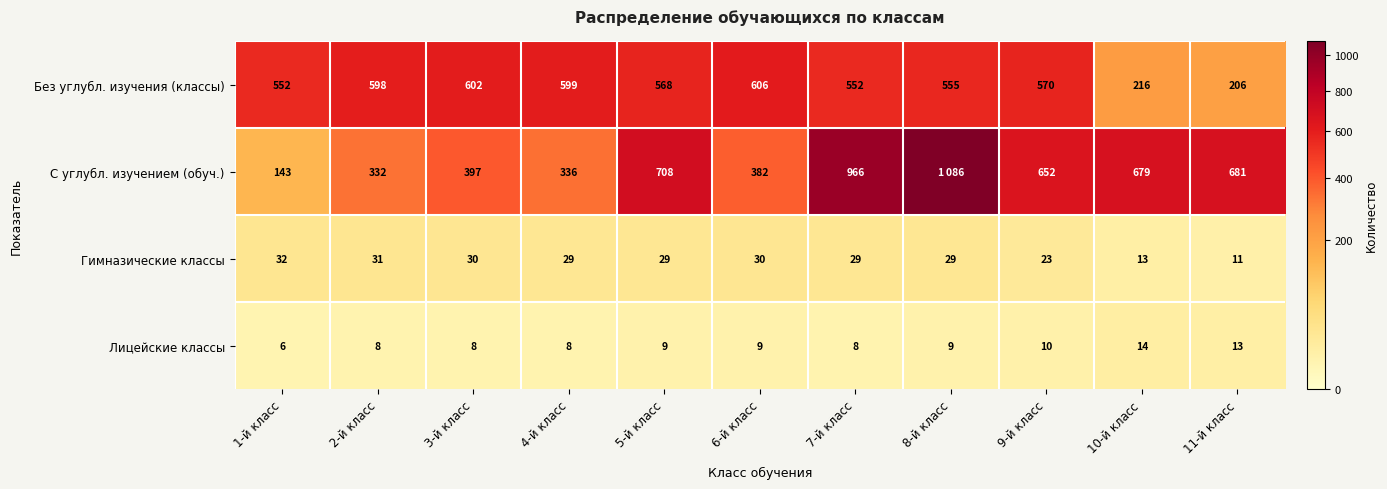

What is the difference between the maximum and minimum values in the Без углубл. изучения (классы) series?

400